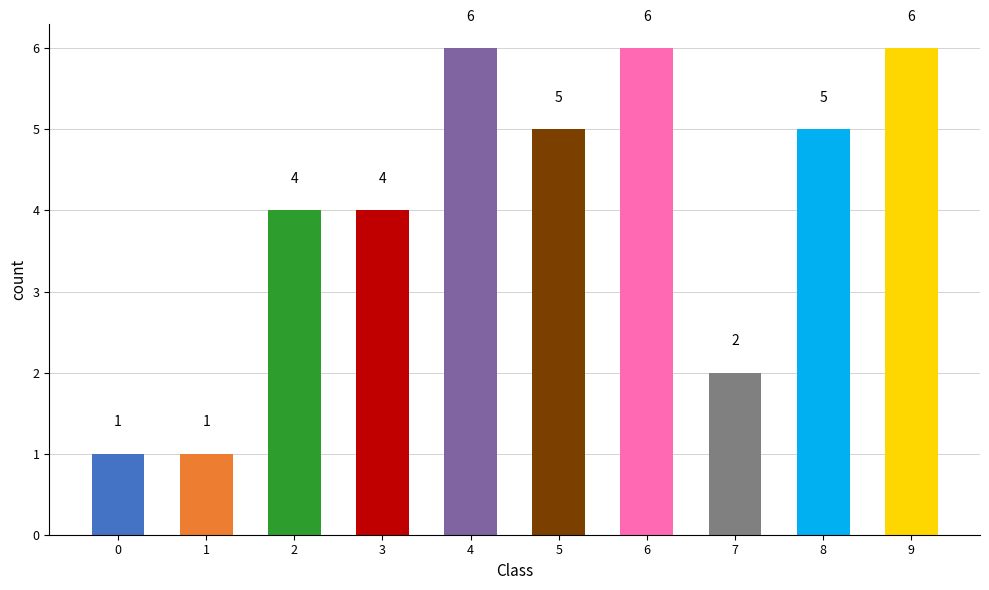

What is the ratio of the value at 0 to the value at 4?

0.2